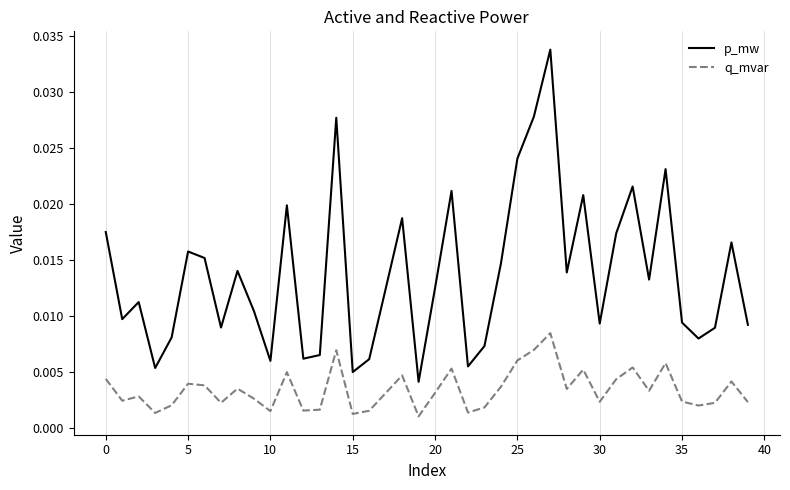

True or false: p_mw and q_mvar intersect in this chart.

False